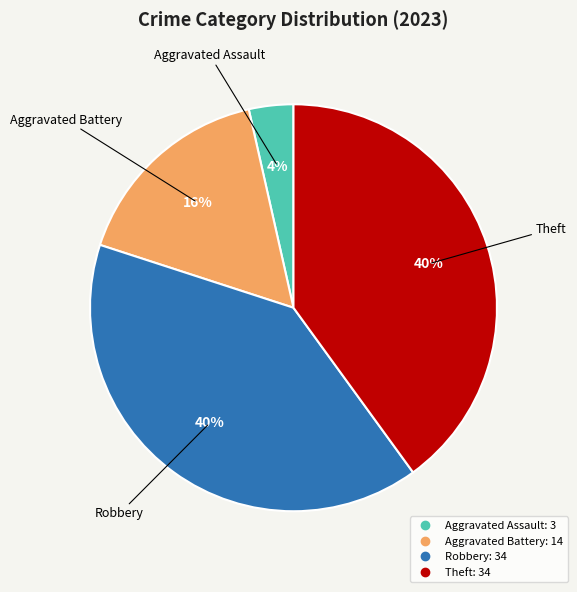

To the nearest percent, what is the difference between the largest and smallest slice percentages?

36%